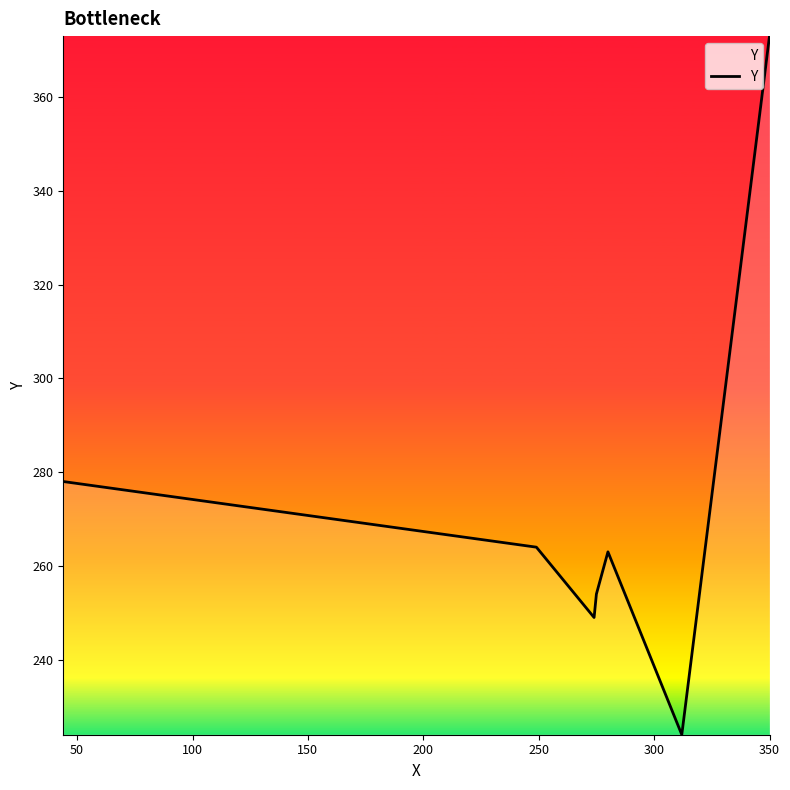

What is the minimum value shown in the chart?

224